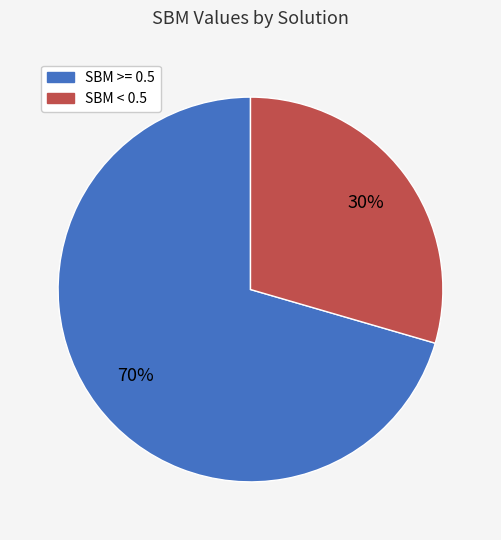

To the nearest percent, what is the average slice percentage?

50%